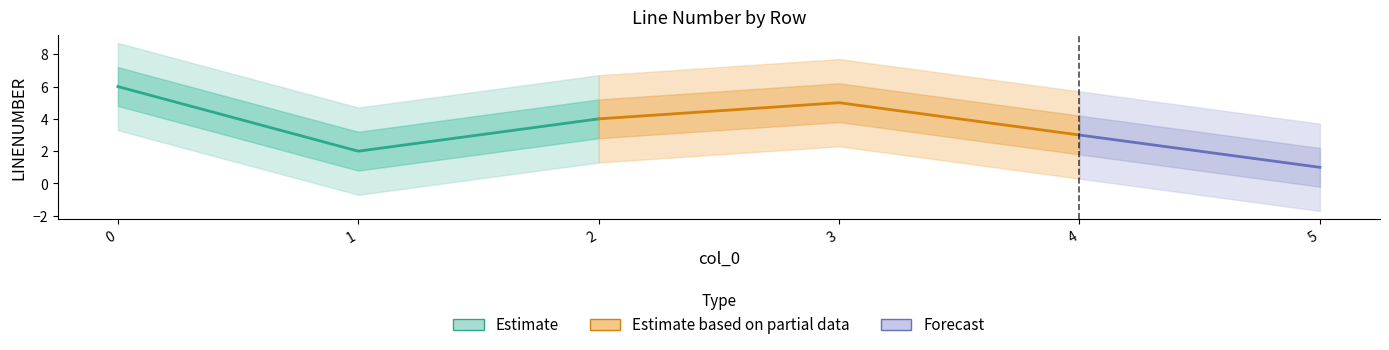

Where is the data nearest to the value 3?

4